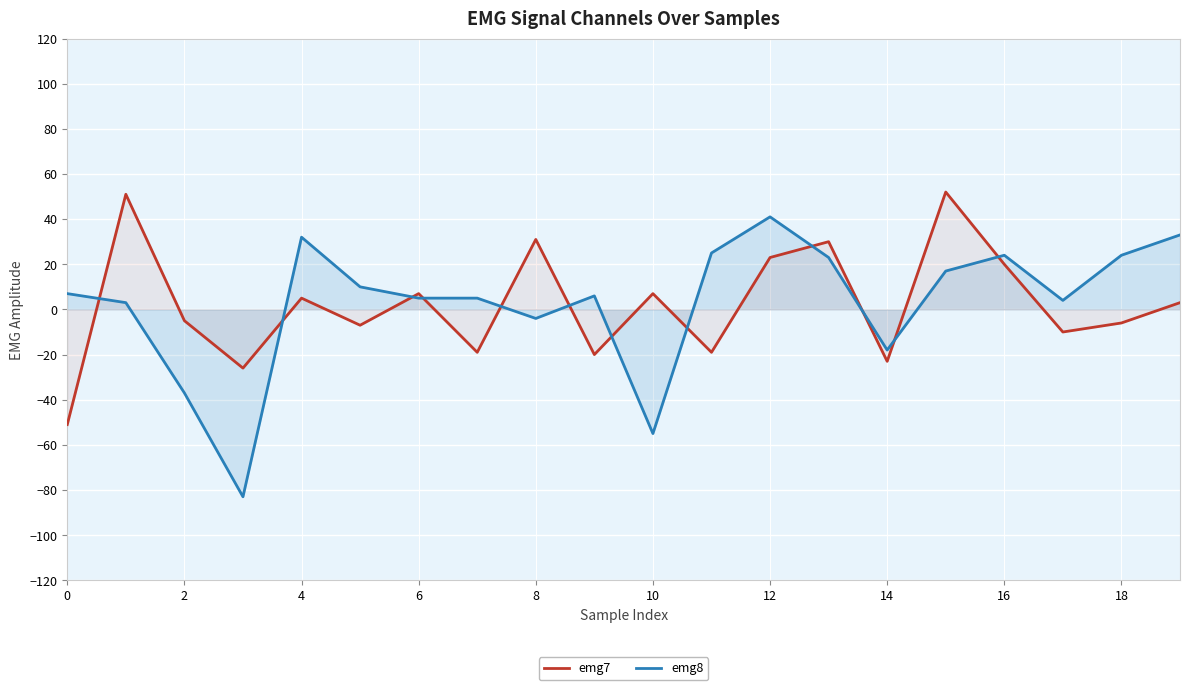

What is the maximum value shown in the chart?

52